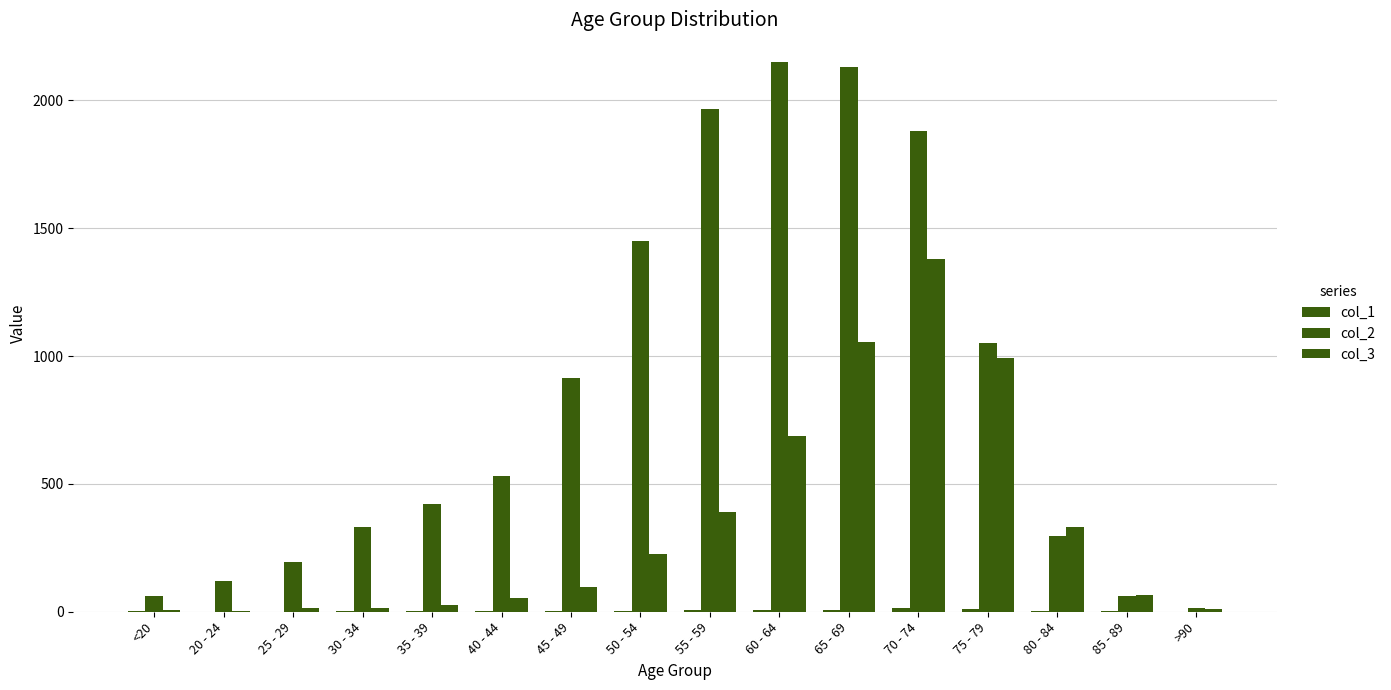

What is the value of the col_2 bar at the 4th from the left?

333